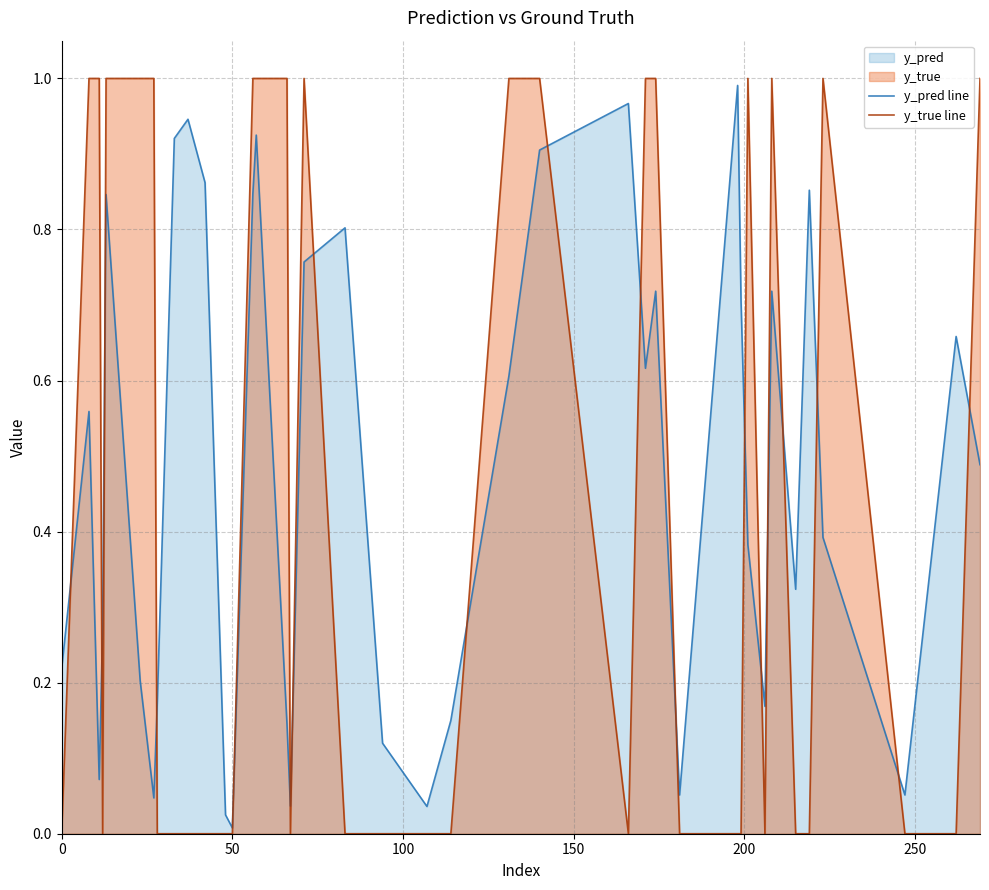

What is the value of the y_true line point at the 34th from the left?

1.0